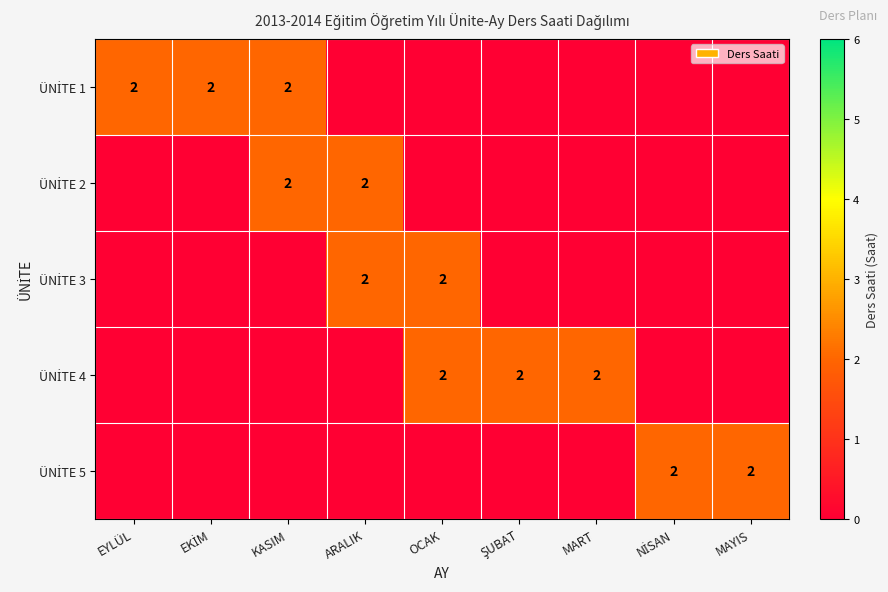

What is the total value across all series at EKİM?

2